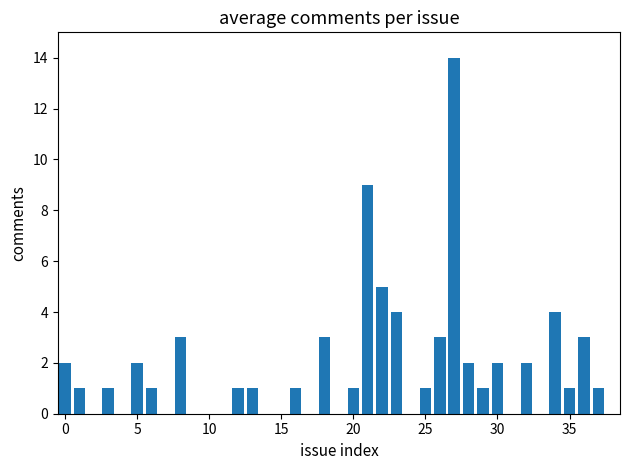

Count the number of categories in the chart.

39